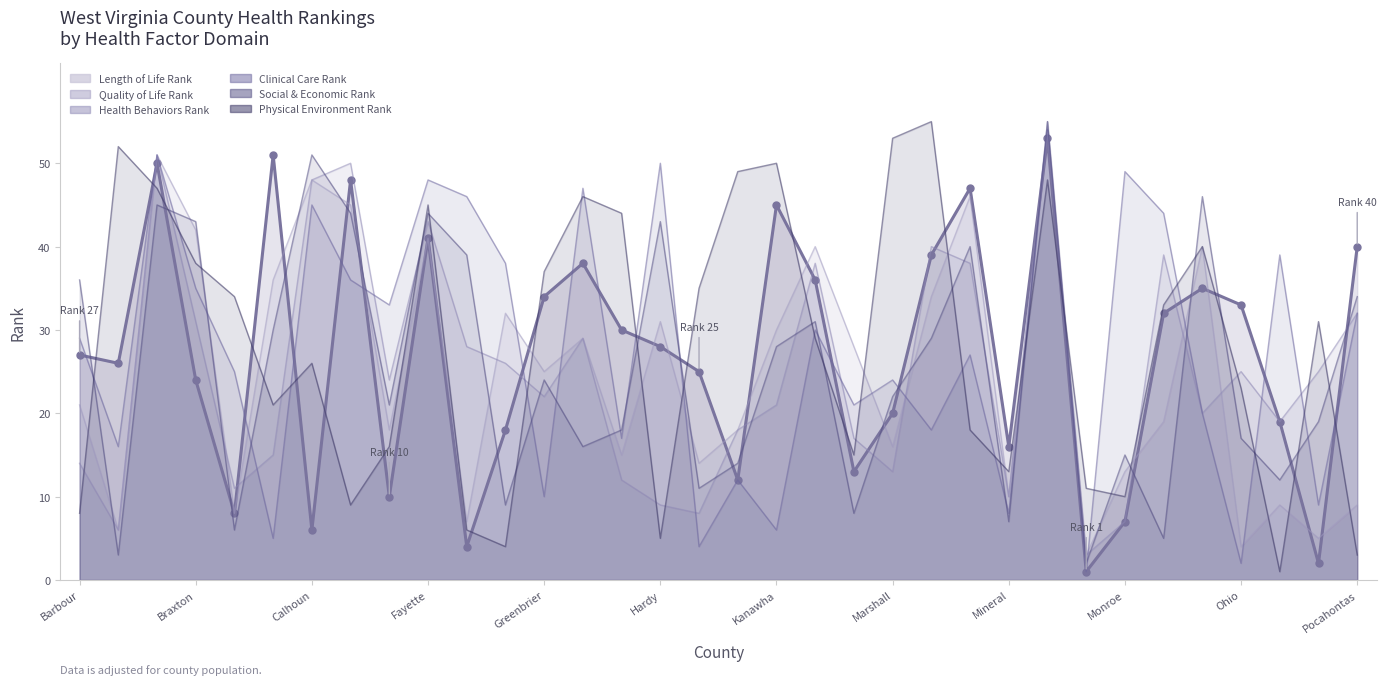

Is it true that Quality of Life Rank equals 51 at Boone?

True